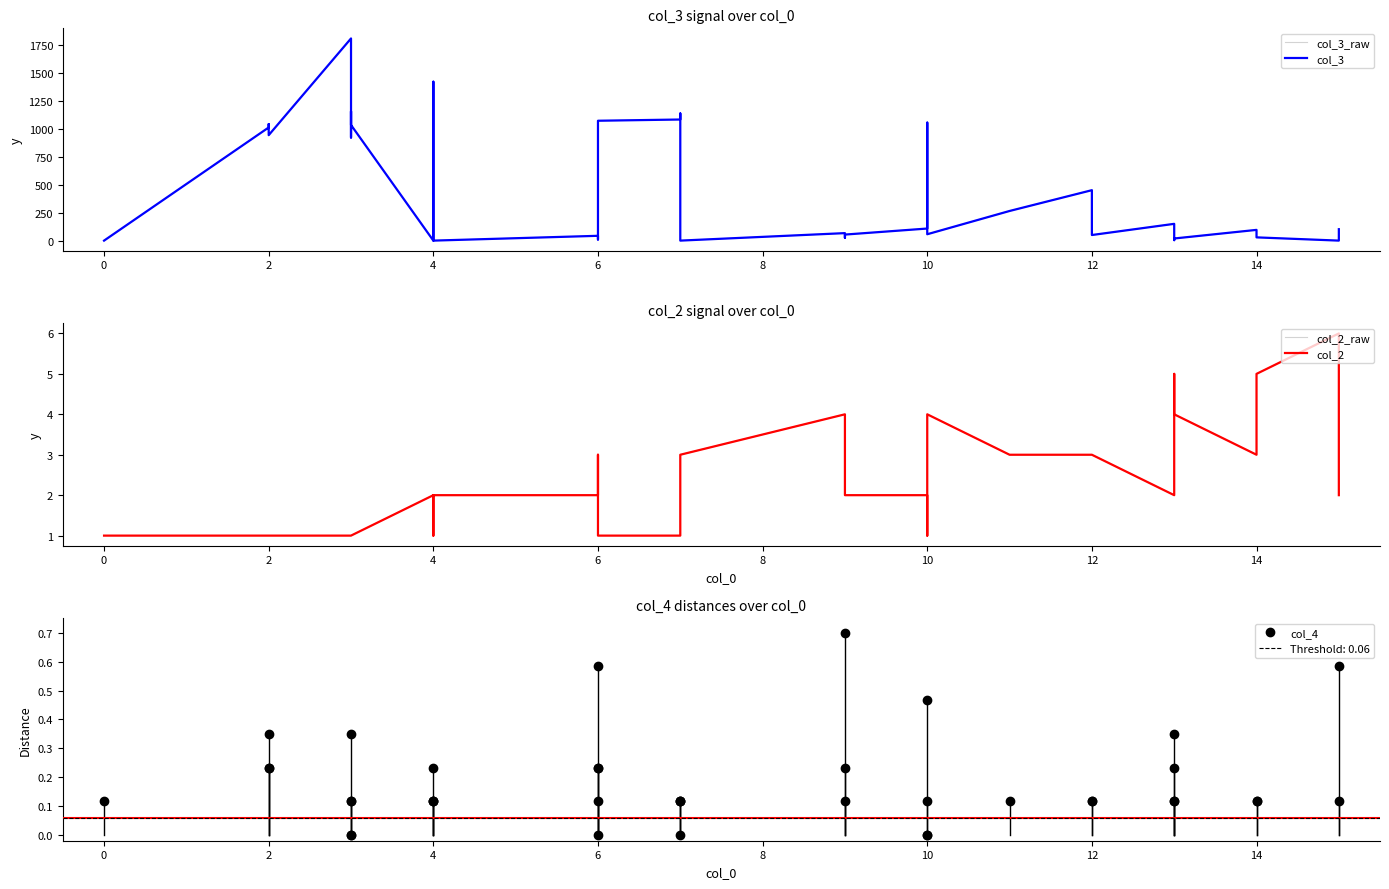

What is the sum of all col_3_raw values?

16700.0